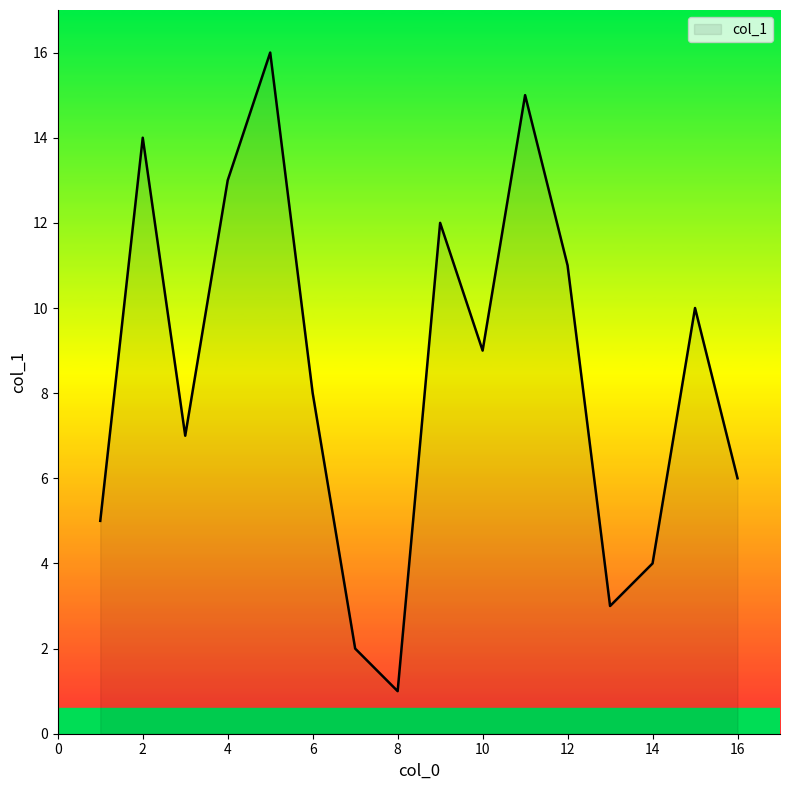

What is the maximum value shown in the chart?

16